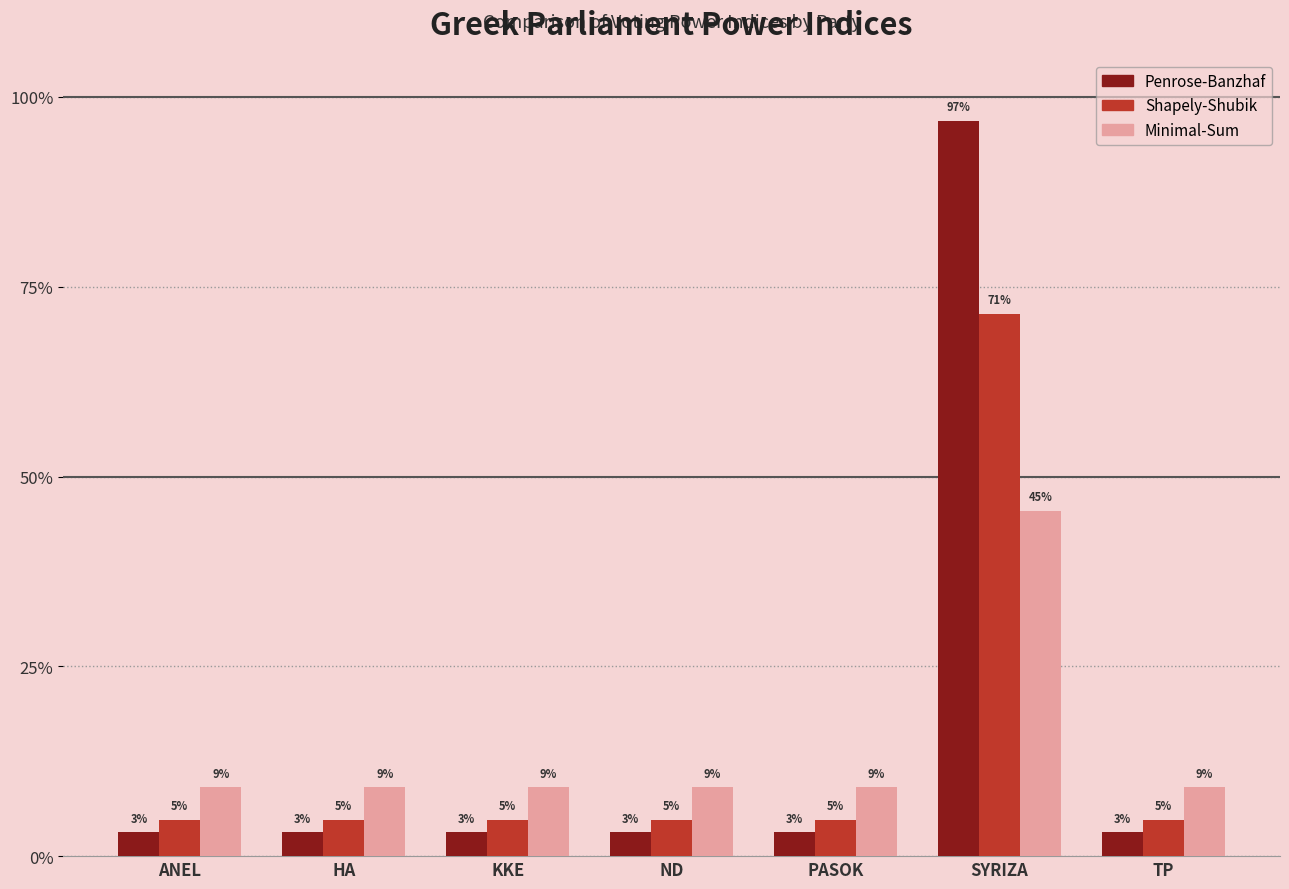

Which has a higher value, ANEL or TP?

ANEL